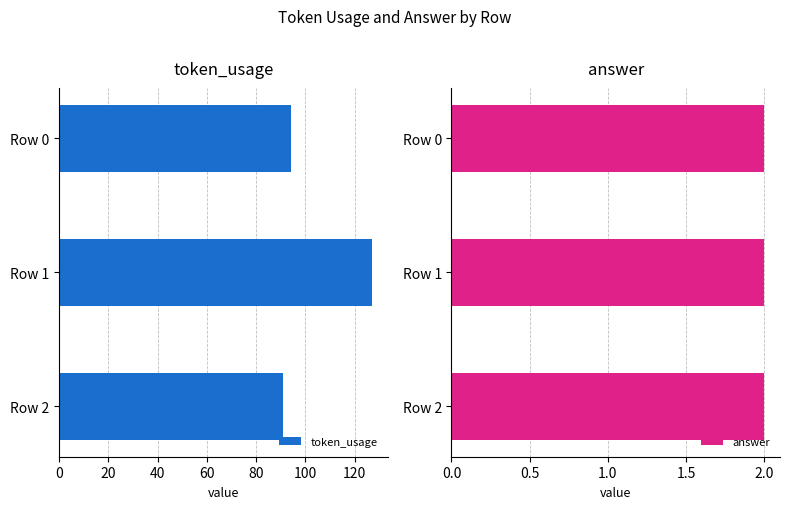

What are all the series names shown in the legend?

token_usage, answer